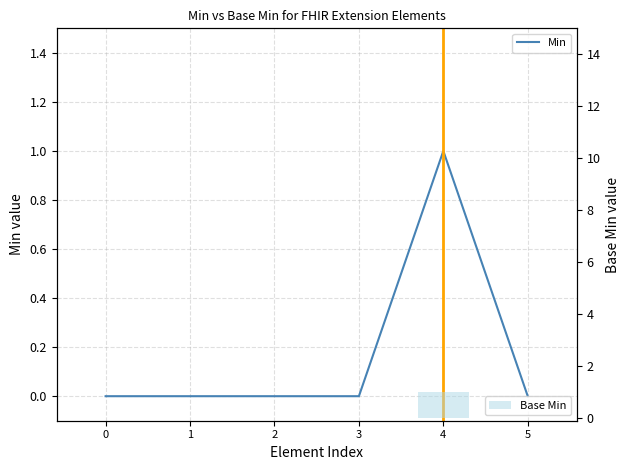

Reading right to left, list all the values displayed in this chart.

Min: 0	1	0	0	0	0
Base Min: 0	1	0	0	0	0